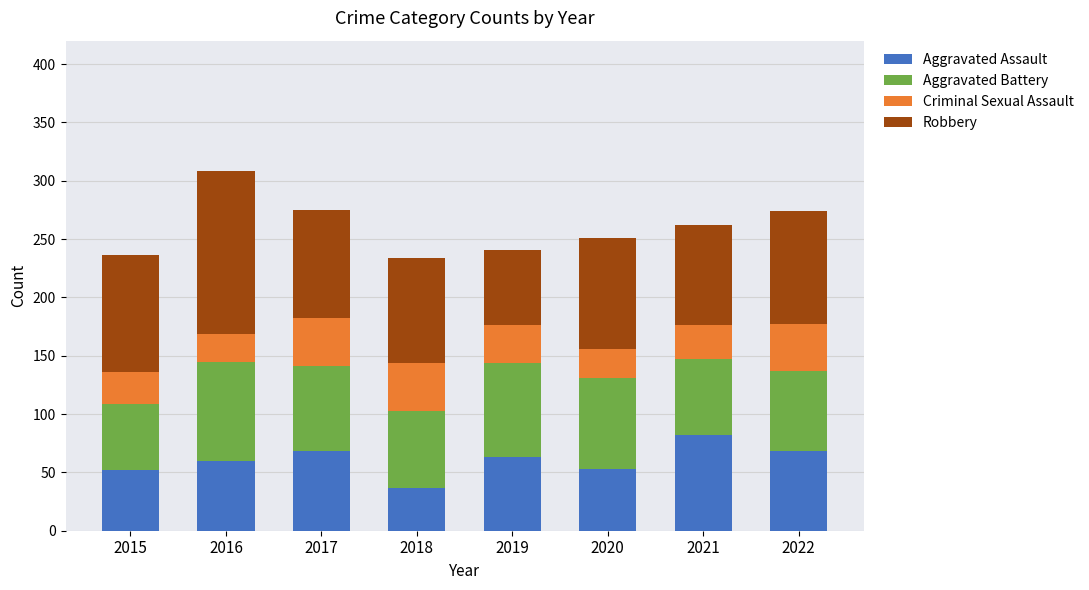

Are the bars grouped side by side (vs. stacked)?

No